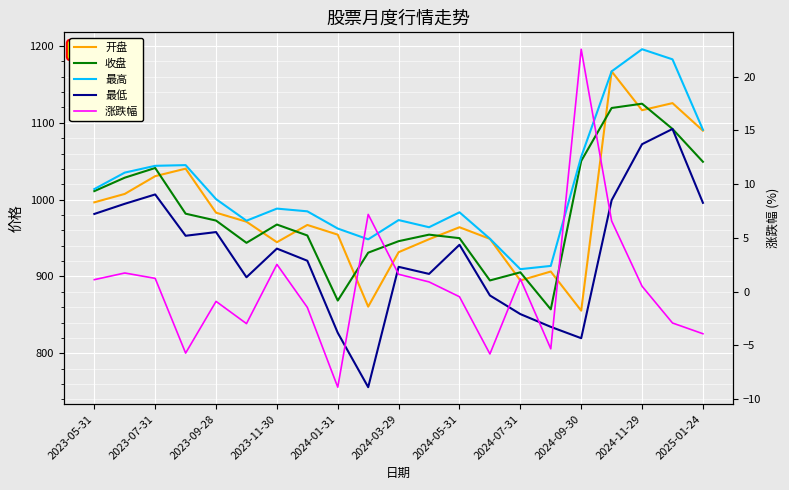

How many interior local valleys does the 收盘 series have?

4